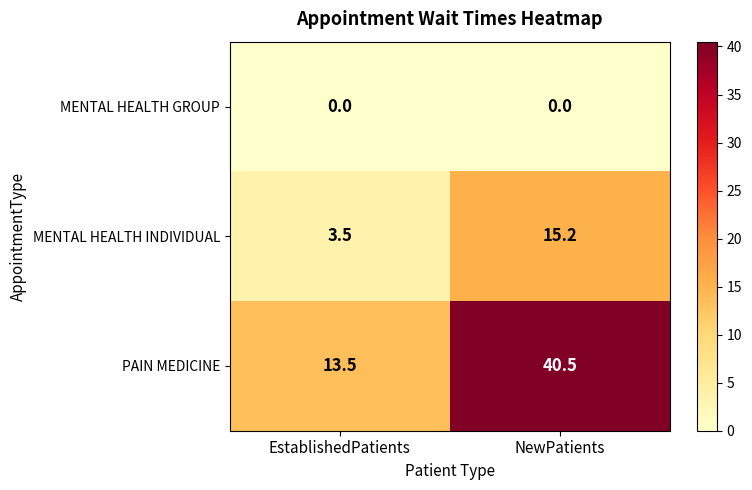

The MENTAL HEALTH INDIVIDUAL series shows 19.8 at NewPatients. True or false?

False